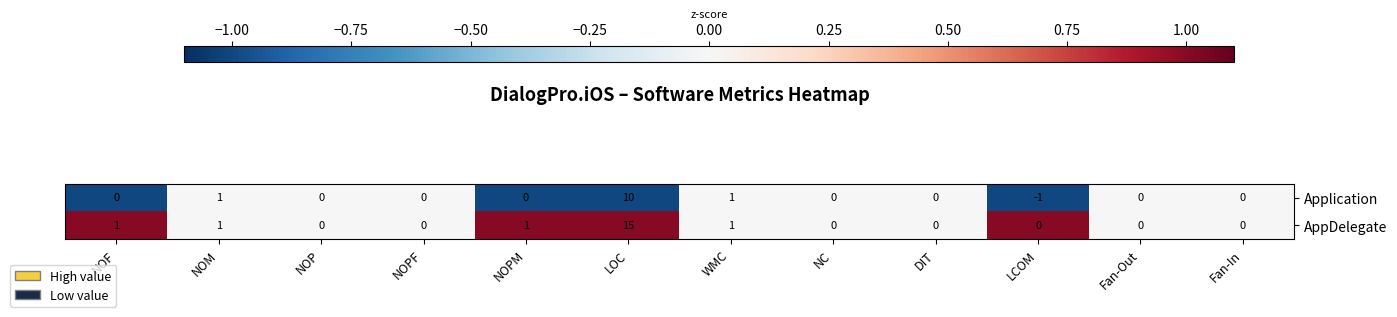

Which series has the largest total across all categories?

AppDelegate